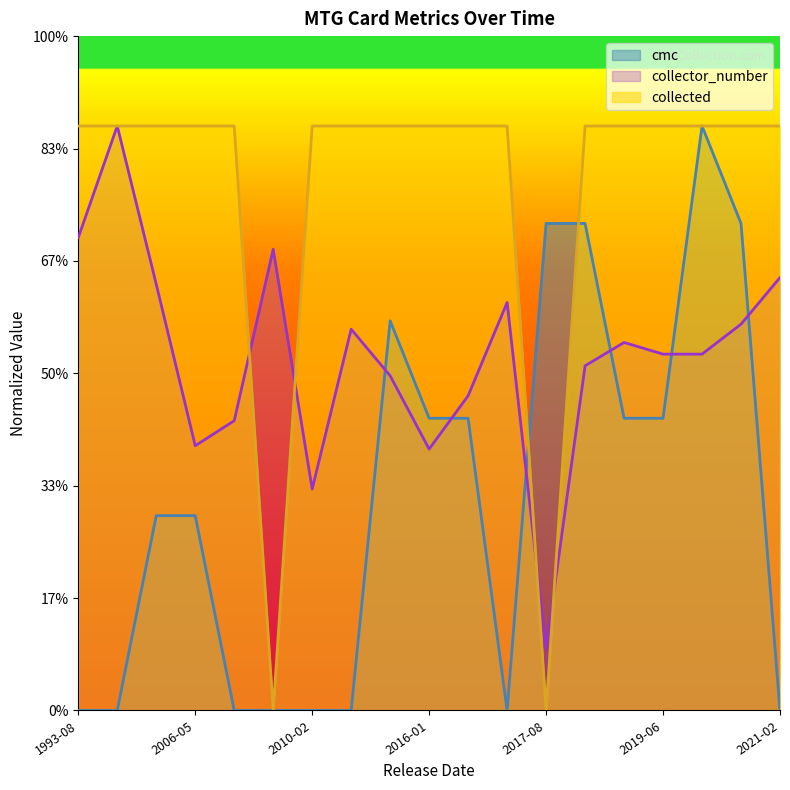

What is the sum of the collector_number values at 2018-04-27 and 2003-10-02?

343.0